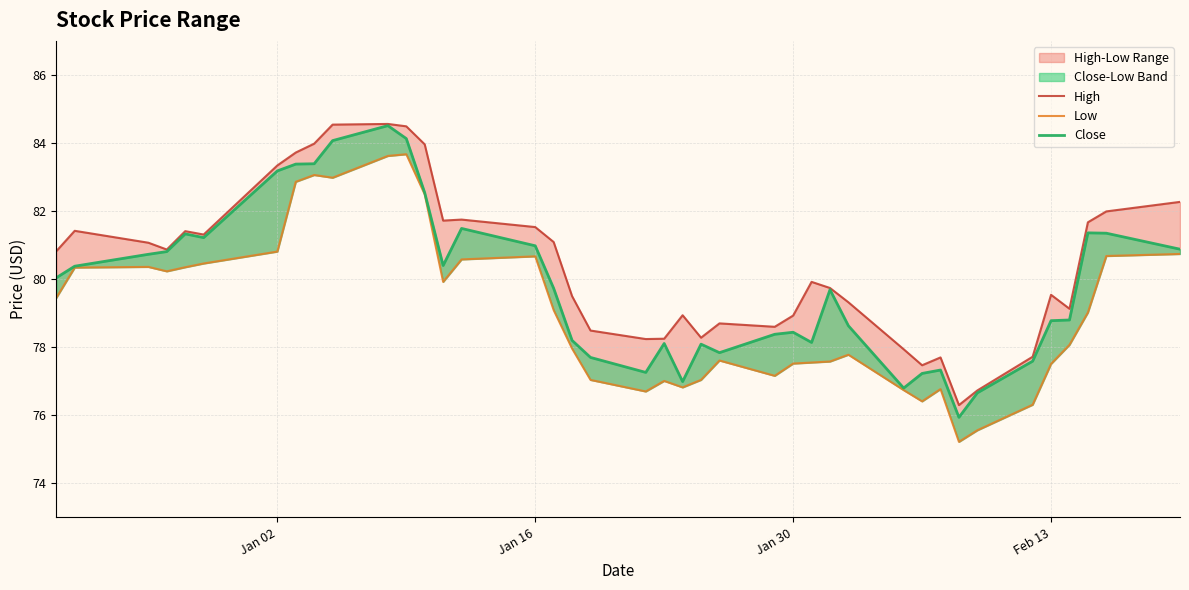

True or false: Low and Close intersect in this chart.

False